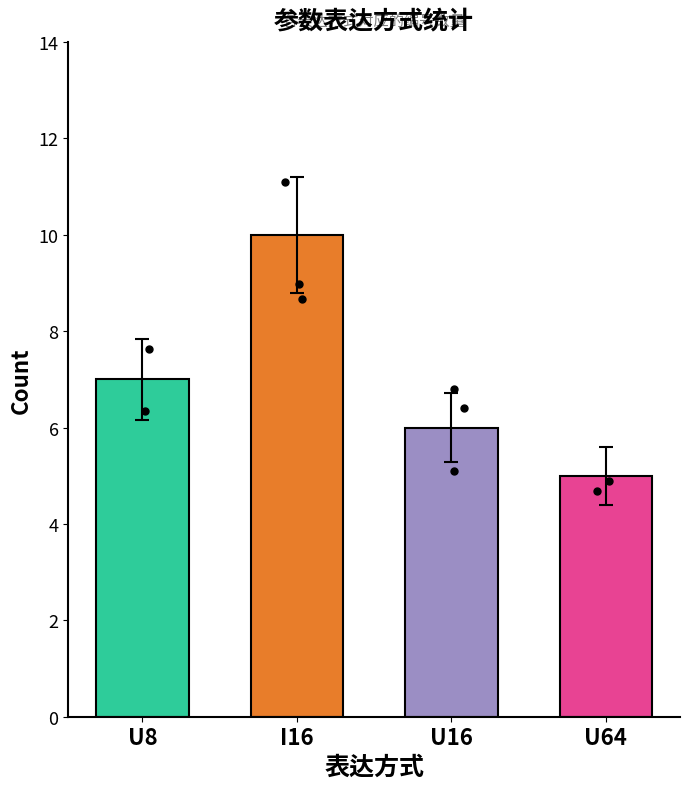

What is the change in value from U8 to U16?

-1